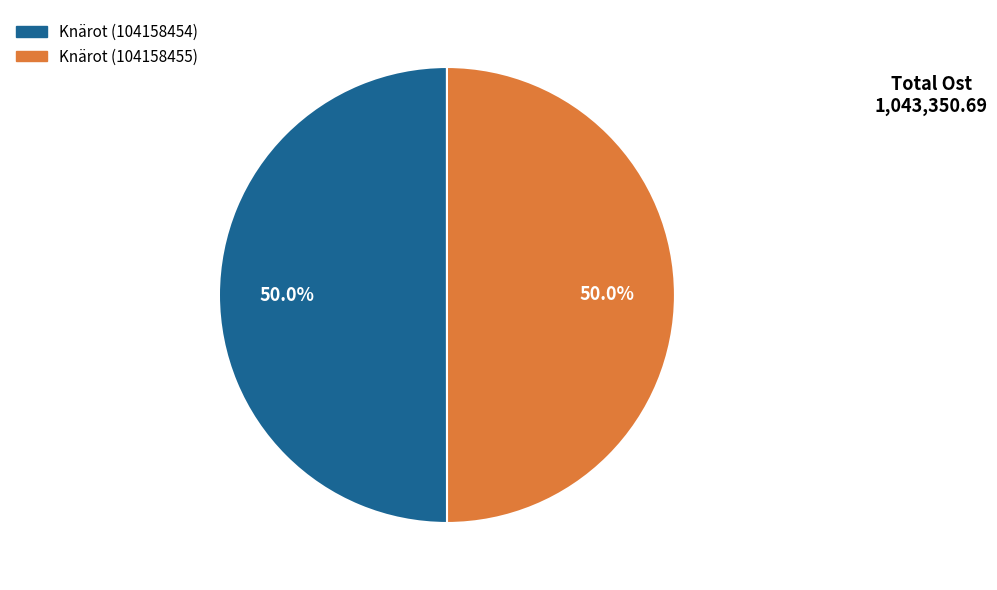

True or false: Knärot (104158455) accounts for 50% of the total.

True